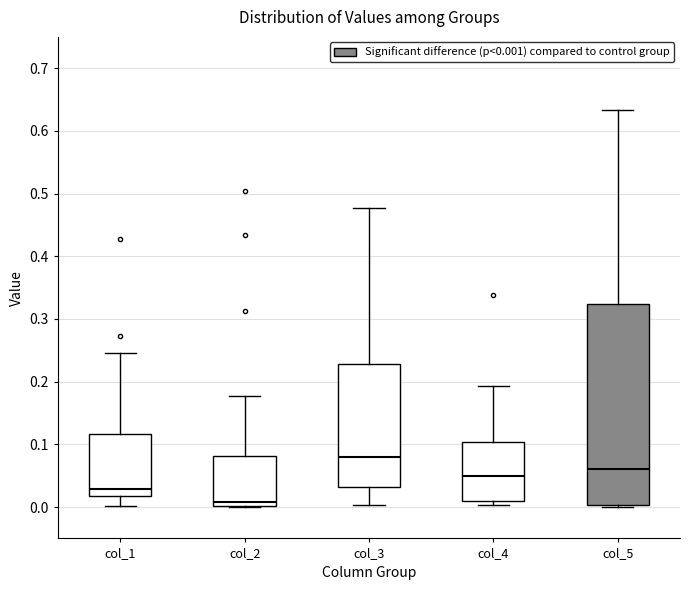

Where does the upper whisker of the box for col_2 end on the y-axis? The values are not printed on the chart, so give them approximately, as read against the axis.

0.18